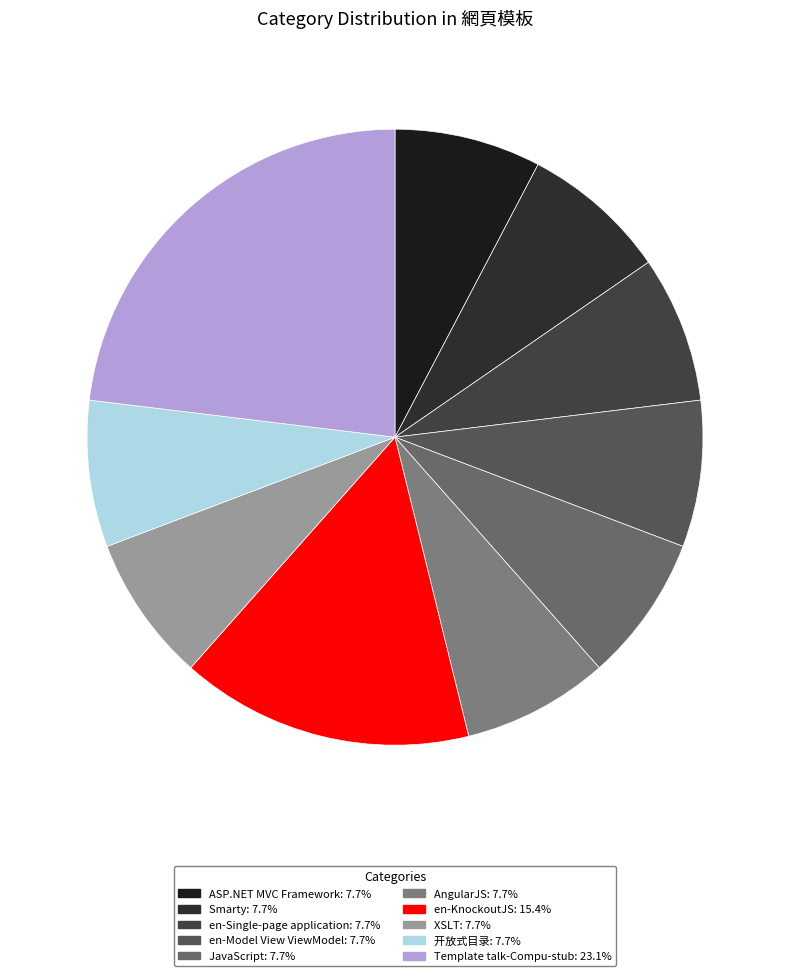

How many slices are in this pie chart?

10